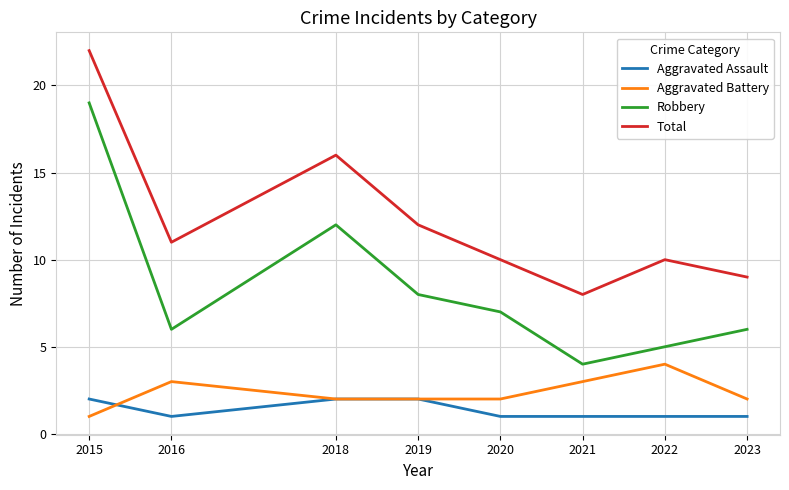

What is the approximate value of Aggravated Assault at 2021?

1